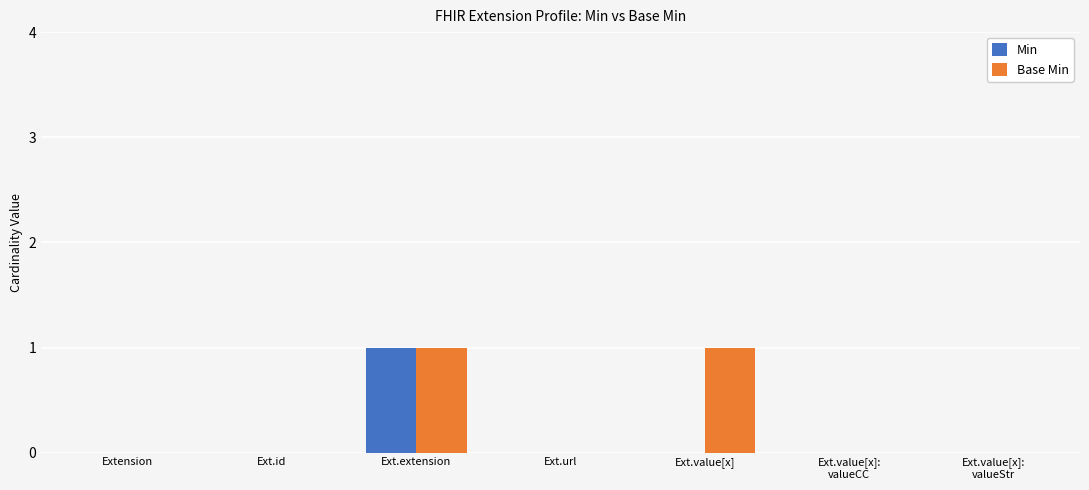

Reading left to right, transcribe all the data shown in this chart.

Min: 0	0	1	0	0	0	0
Base Min: 0	0	1	0	1	0	0